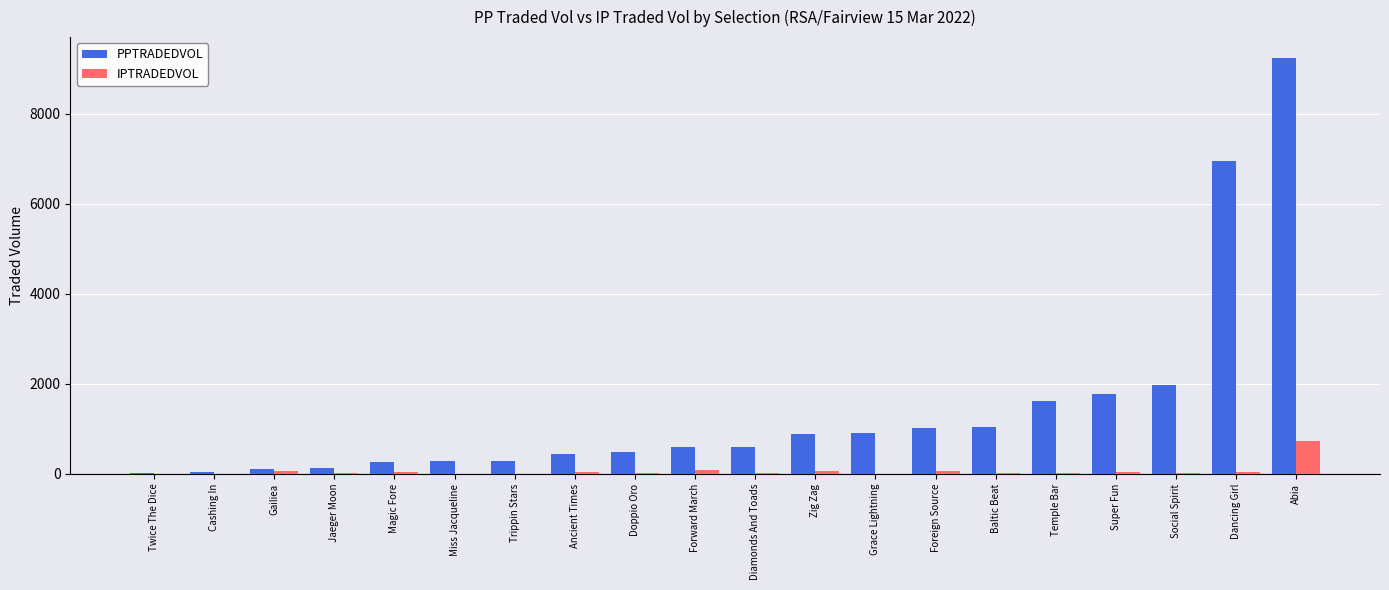

Which series has the largest total across all categories?

PPTRADEDVOL